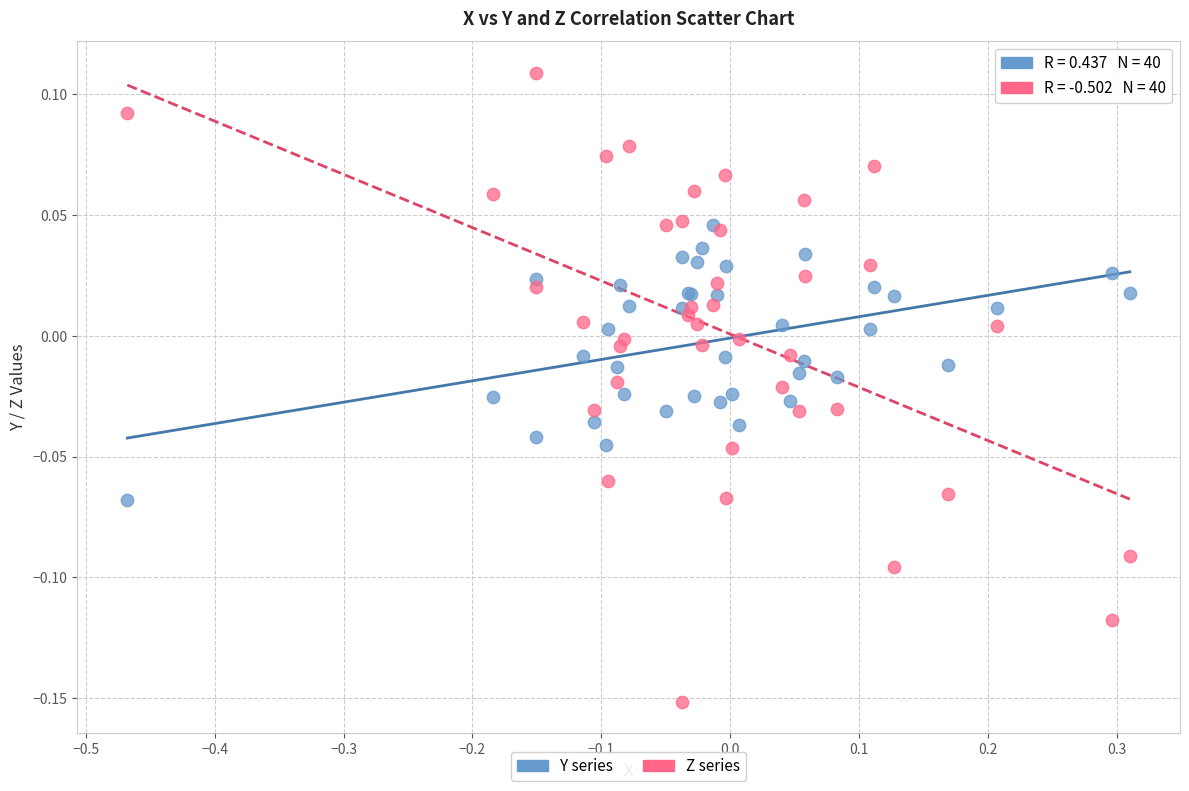

Which series reaches the minimum Y coordinate?

Z series